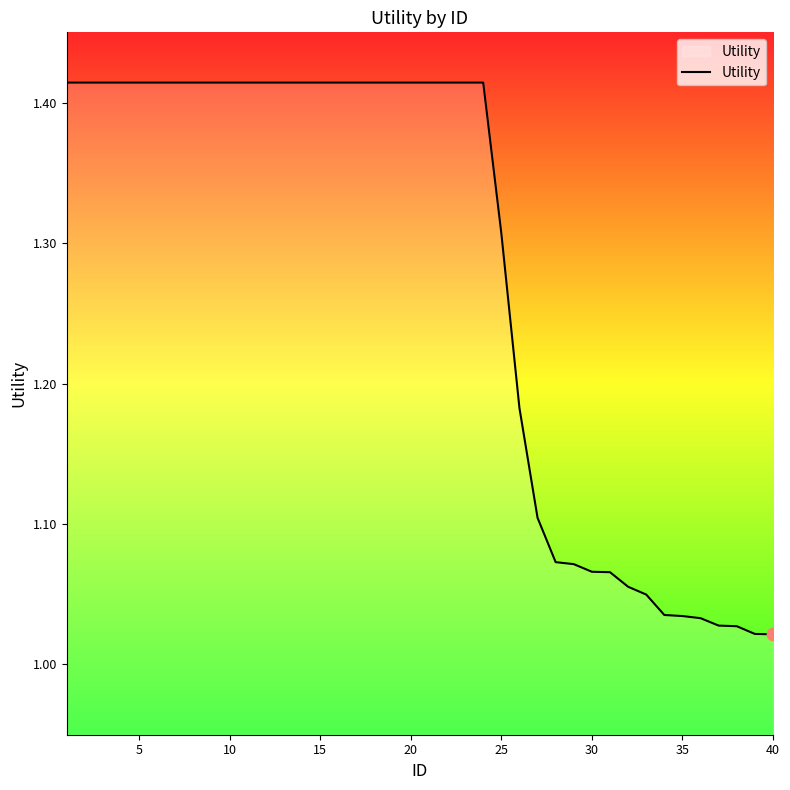

What is the difference between the maximum and minimum values?

0.4